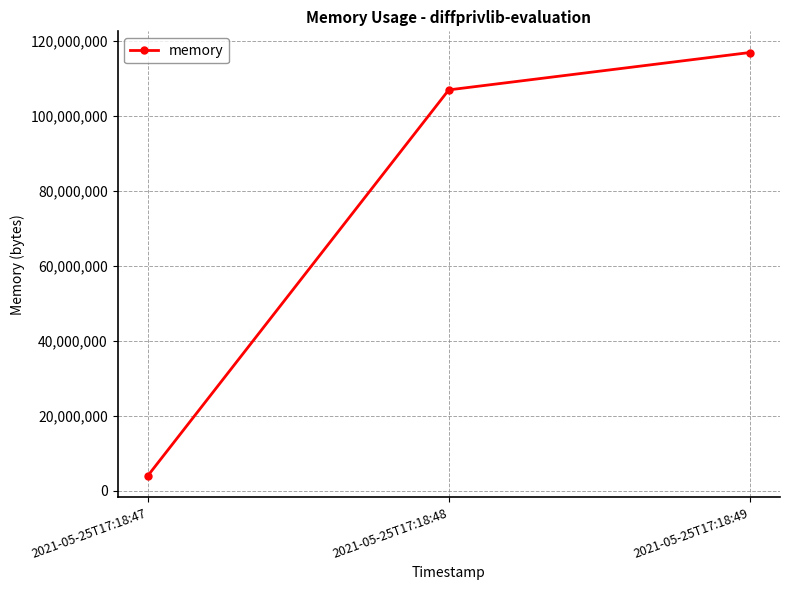

What is the value of the 1st point from the left?

3919872